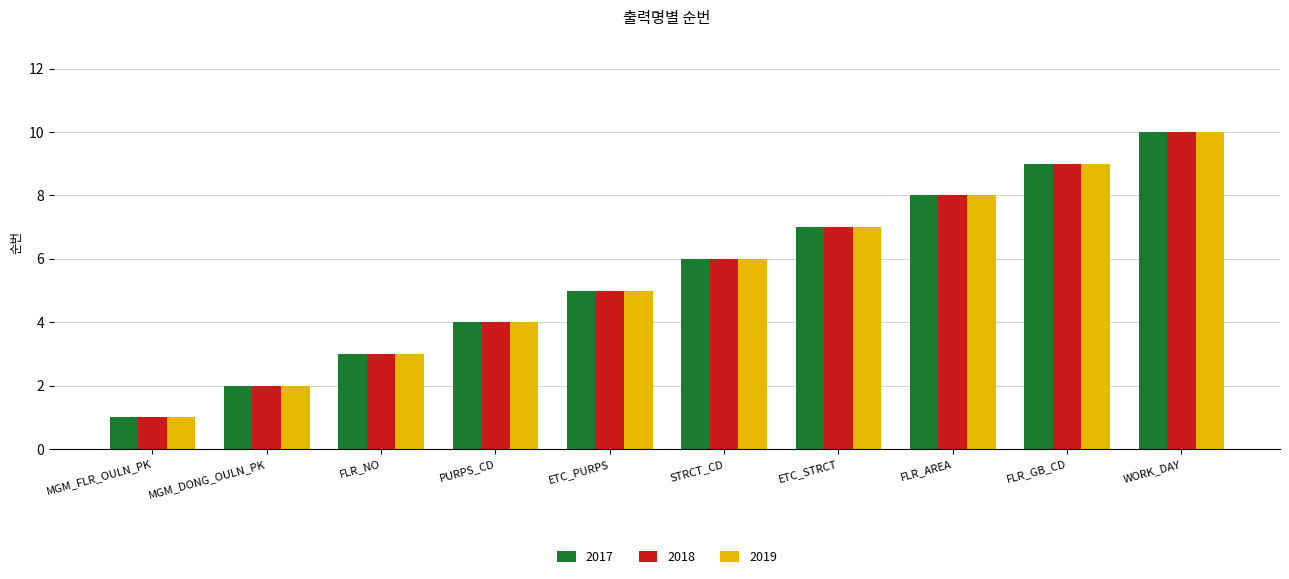

Which category has the lowest value in the 2019 series?

MGM_FLR_OULN_PK